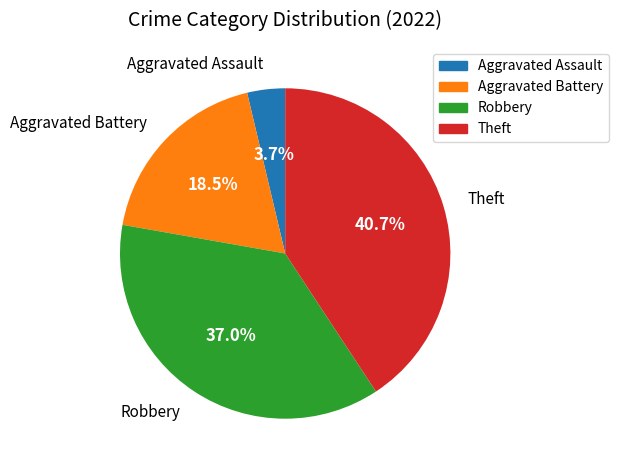

To the nearest percent, what is the average slice percentage?

25%